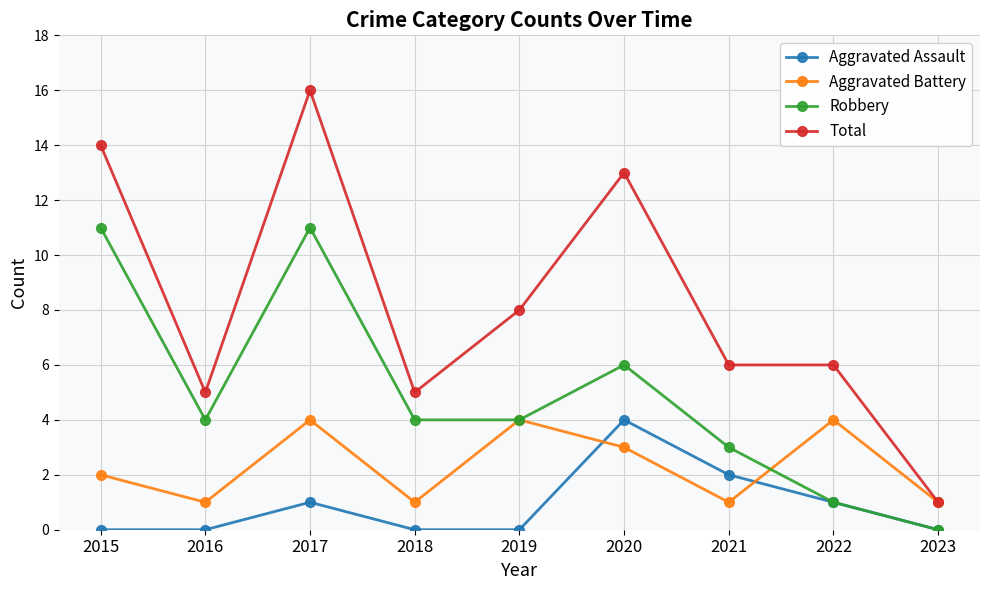

Does the chart display data point markers on the line(s)?

Yes